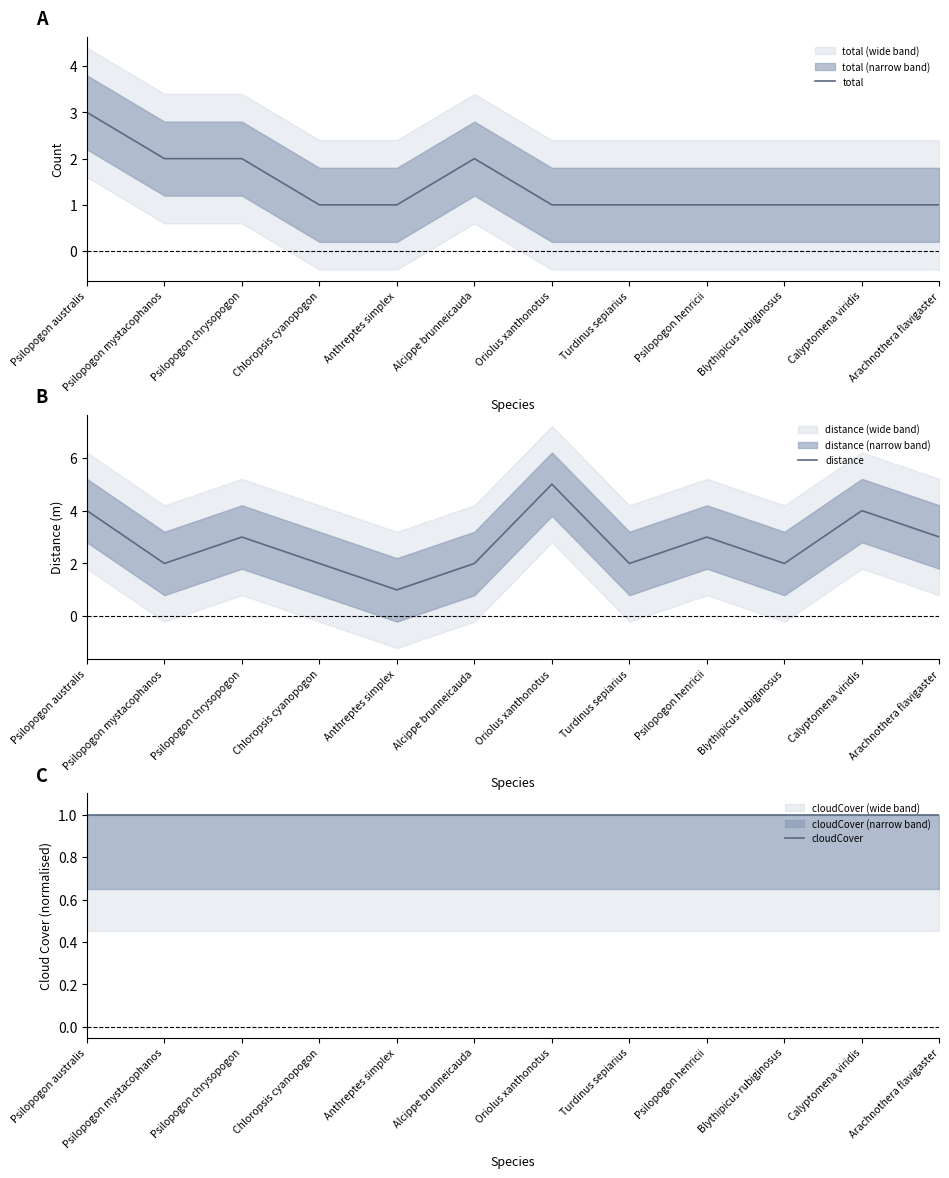

What is the difference between the second highest and minimum values in the total series?

1